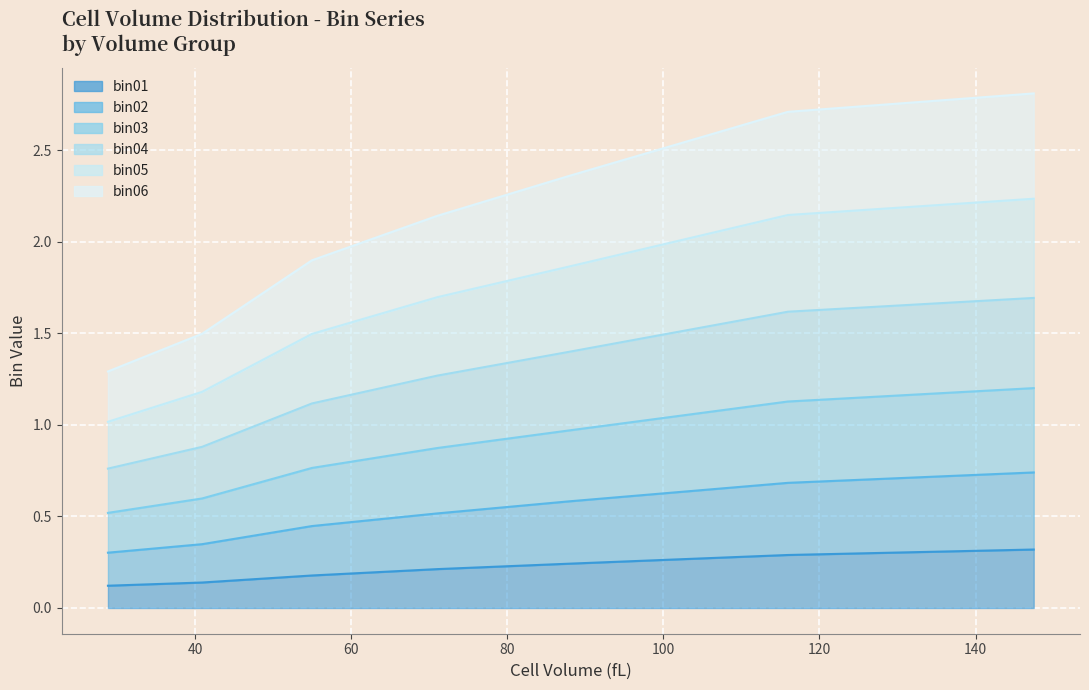

At how many categories does at least one series exceed 0?

7